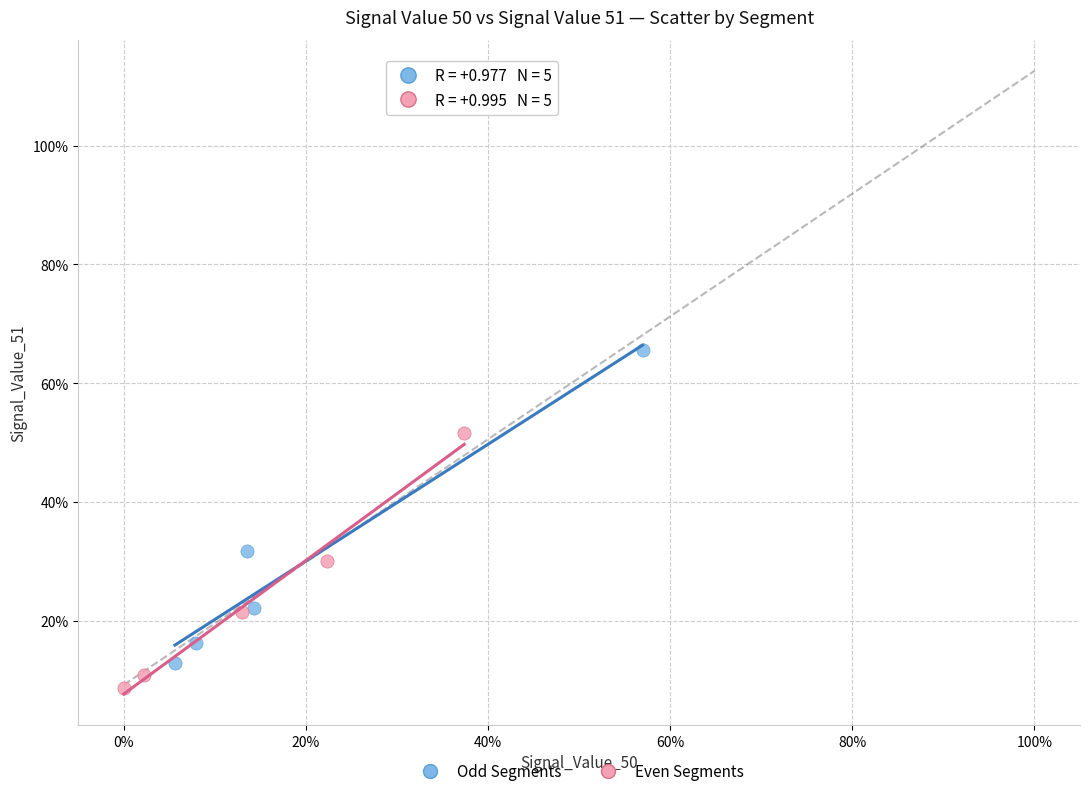

Which series has the largest Y range (max minus min)?

Odd Segments